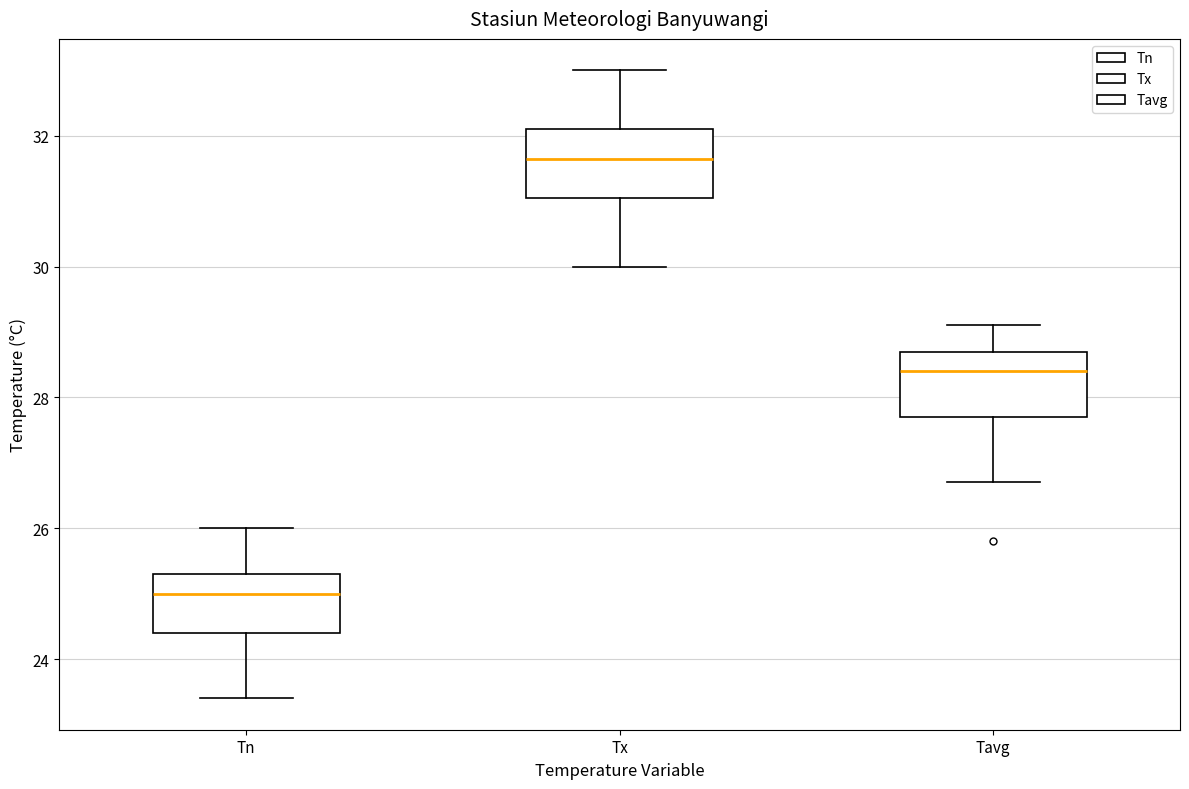

Reading left to right, transcribe this box plot: for each box, give where its median line is, the range the box spans, and where its two whiskers end, as read against the y-axis. The values are not printed on the chart, so give them approximately, as read against the axis.

Tn: median 25.0, box 24.4 to 25.4, whiskers 23.4 to 26.0
Tx: median 31.6, box 31.0 to 32.2, whiskers 30.0 to 33.0
Tavg: median 28.4, box 27.8 to 28.8, whiskers 26.8 to 29.2